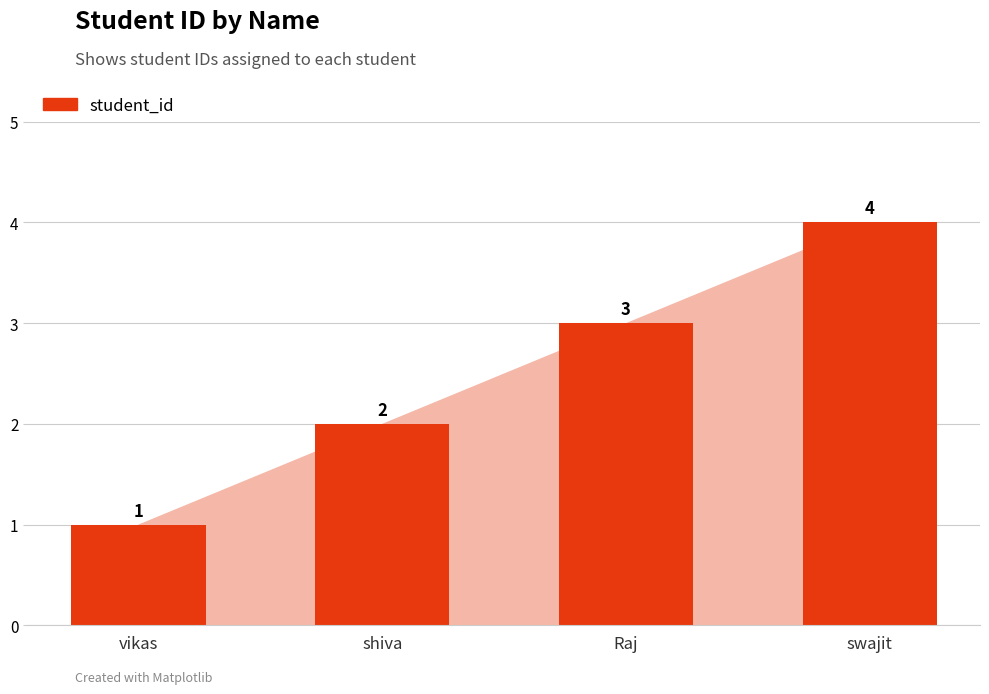

At which label is the value closest to 2?

shiva